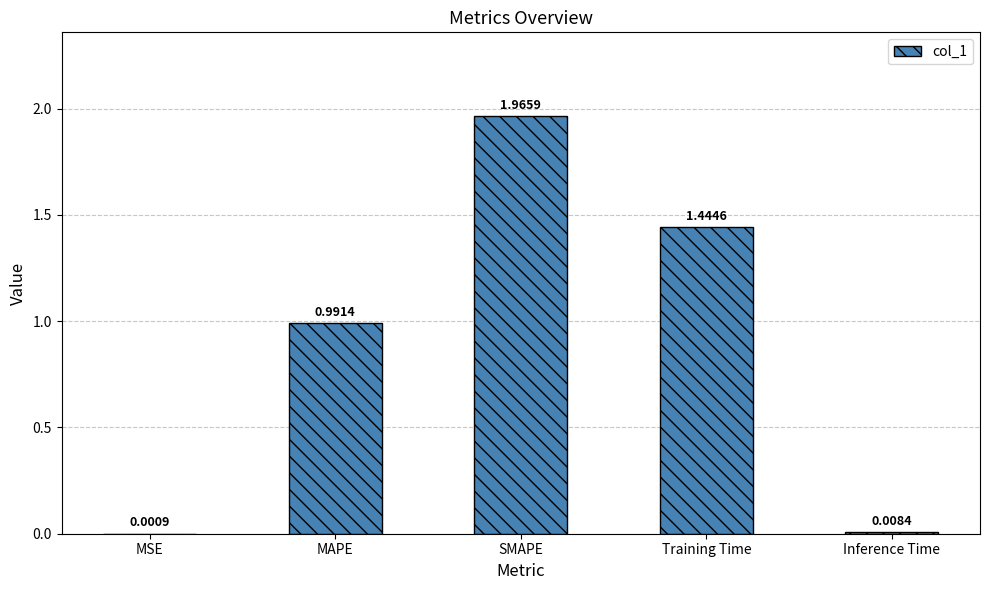

Where is the data nearest to the value 0?

MSE